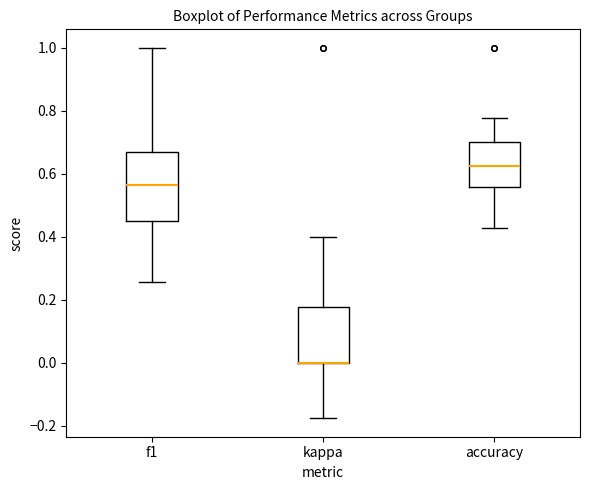

Reading left to right, transcribe this box plot: for each box, give where its median line is, the range the box spans, and where its two whiskers end, as read against the y-axis. The values are not printed on the chart, so give them approximately, as read against the axis.

f1: median 0.56, box 0.46 to 0.68, whiskers 0.26 to 1.00
kappa: median 0.00 (drawn on the box's lower edge), box 0.00 to 0.18, whiskers -0.18 to 0.40
accuracy: median 0.62, box 0.56 to 0.70, whiskers 0.42 to 0.78